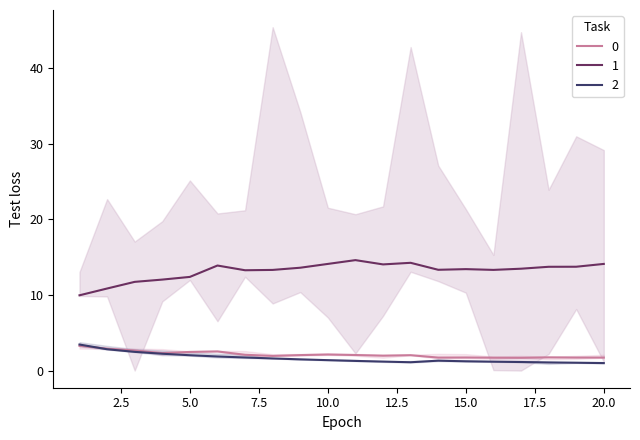

List the labels in order of 1 value, largest first.

11, 13, 10, 20, 12, 6, 19, 18, 9, 17, 15, 14, 16, 8, 7, 5, 4, 3, 2, 1